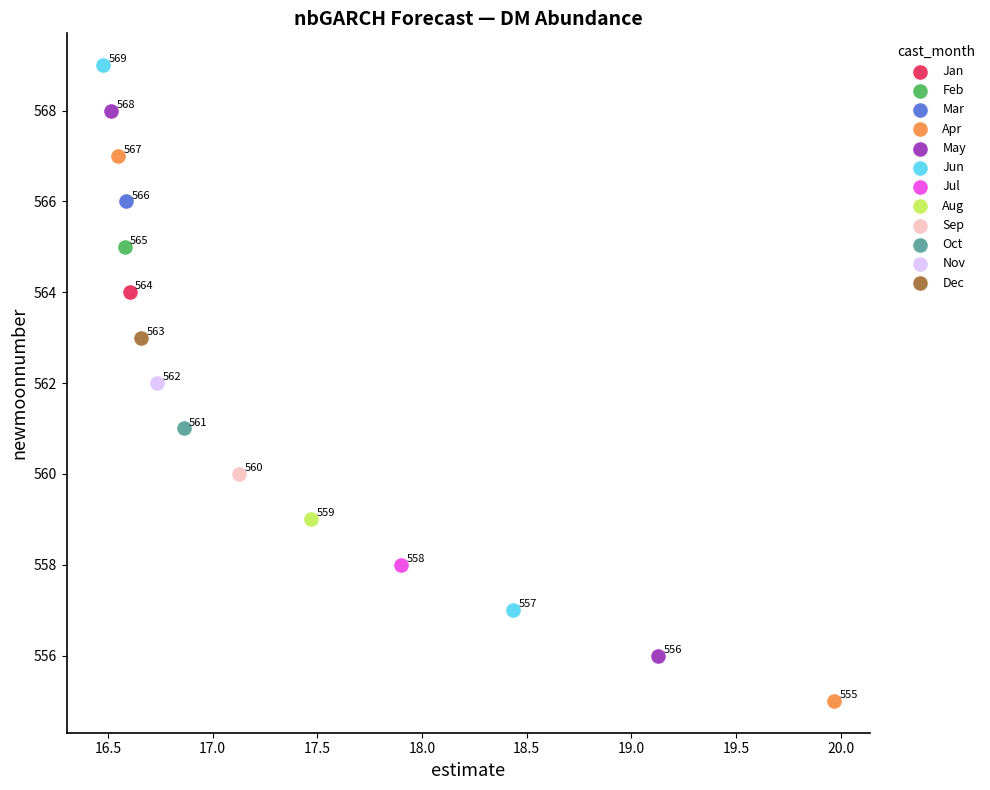

What are all the series names shown in the legend?

Jan, Feb, Mar, Apr, May, Jun, Jul, Aug, Sep, Oct, Nov, Dec